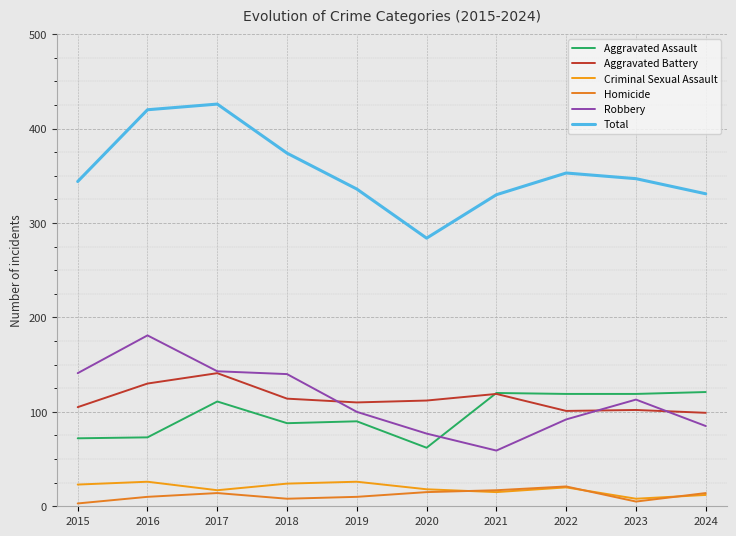

True or false: Criminal Sexual Assault and Aggravated Assault cross at least once.

False